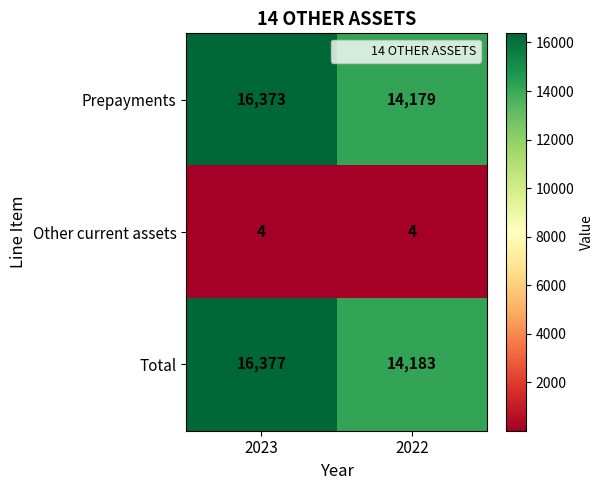

What is the spread (max minus min) of values at 2023?

16373